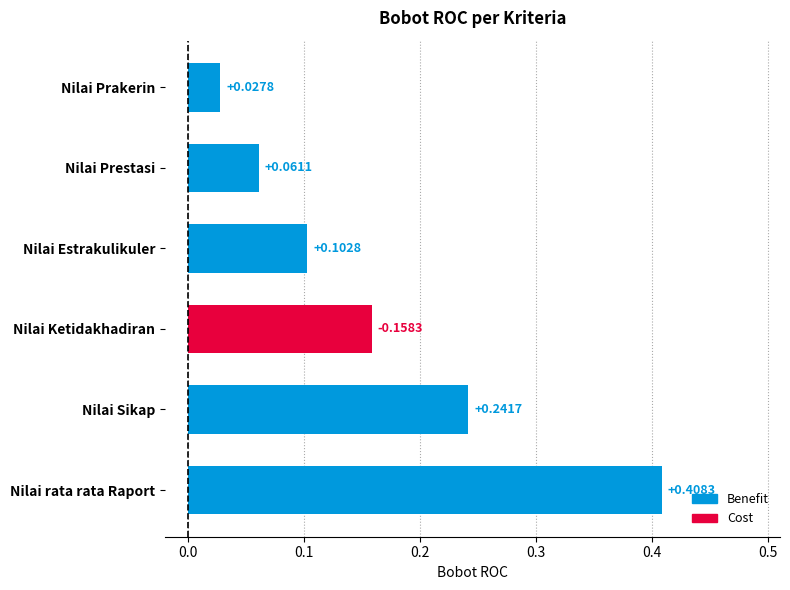

What is the sum of all values?

1.0